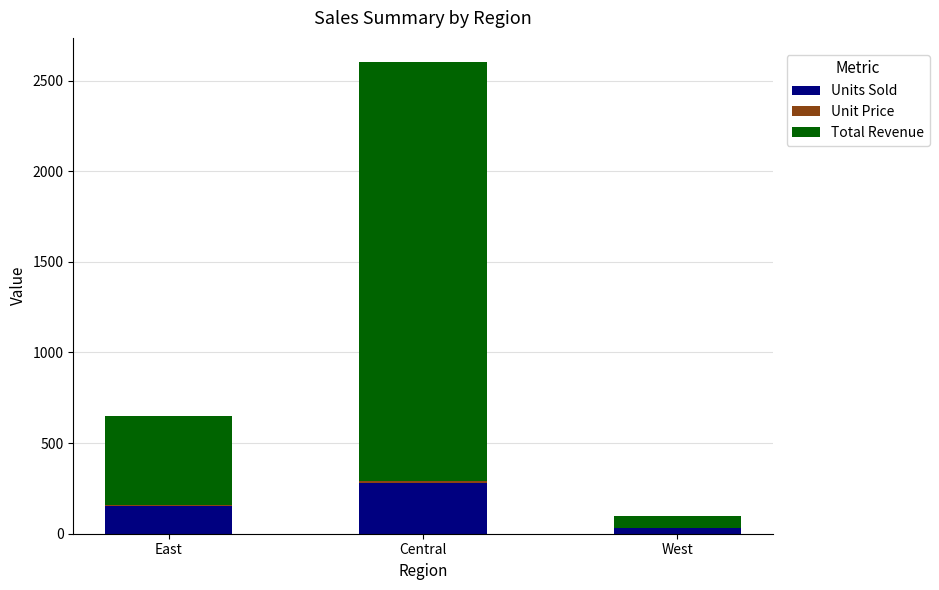

What is the maximum value for Units Sold?

278.0